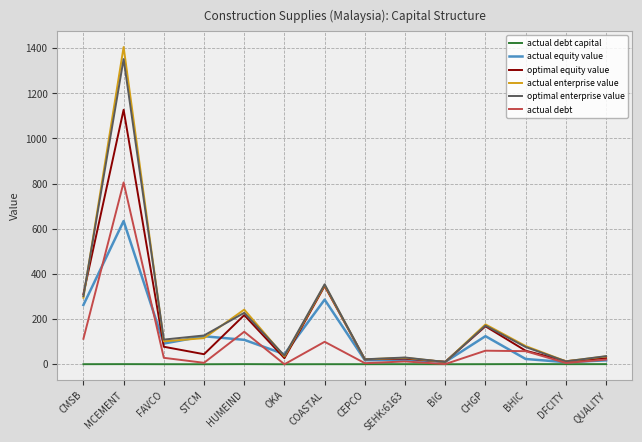

At which category is the sum across all series the highest?

MCEMENT